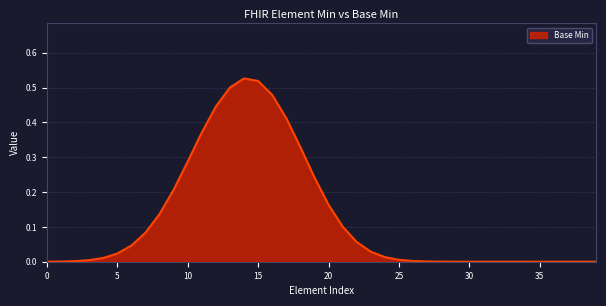

The chart shows a value of 0.0 at 30. True or false?

True